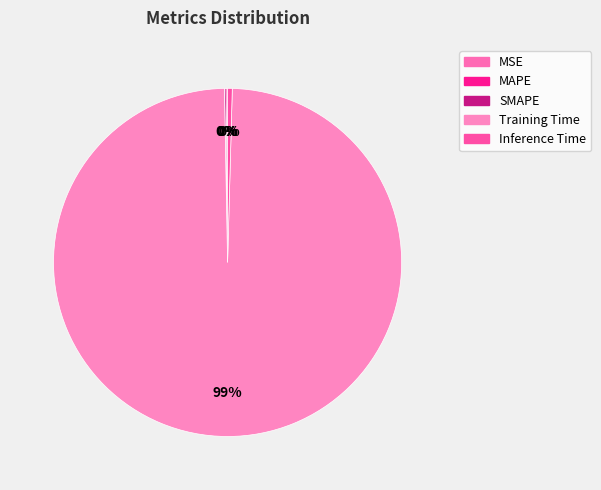

Count the number of slices in the pie.

5